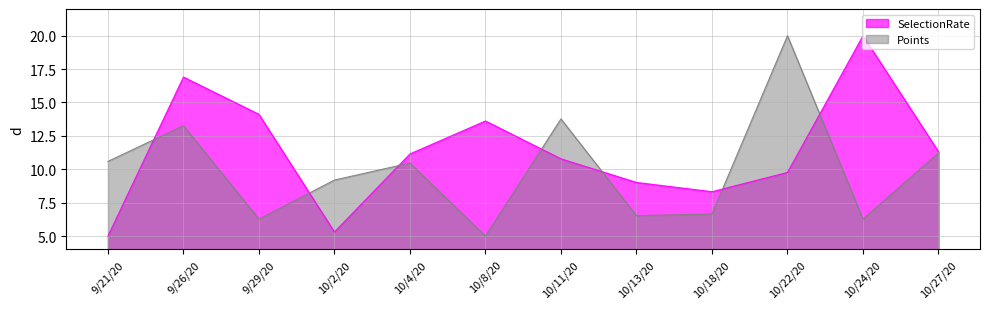

List the labels in order of Points value, largest first.

10/22/20, 10/11/20, 9/26/20, 10/27/20, 9/21/20, 10/4/20, 10/2/20, 10/18/20, 10/13/20, 9/29/20, 10/24/20, 10/8/20